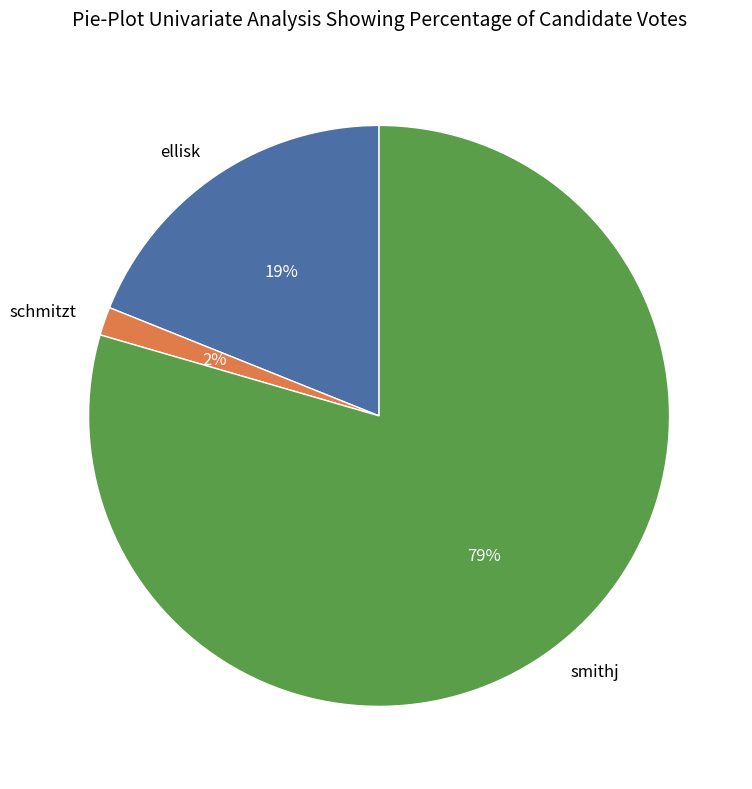

True or false: ellisk accounts for 19% of the total.

True